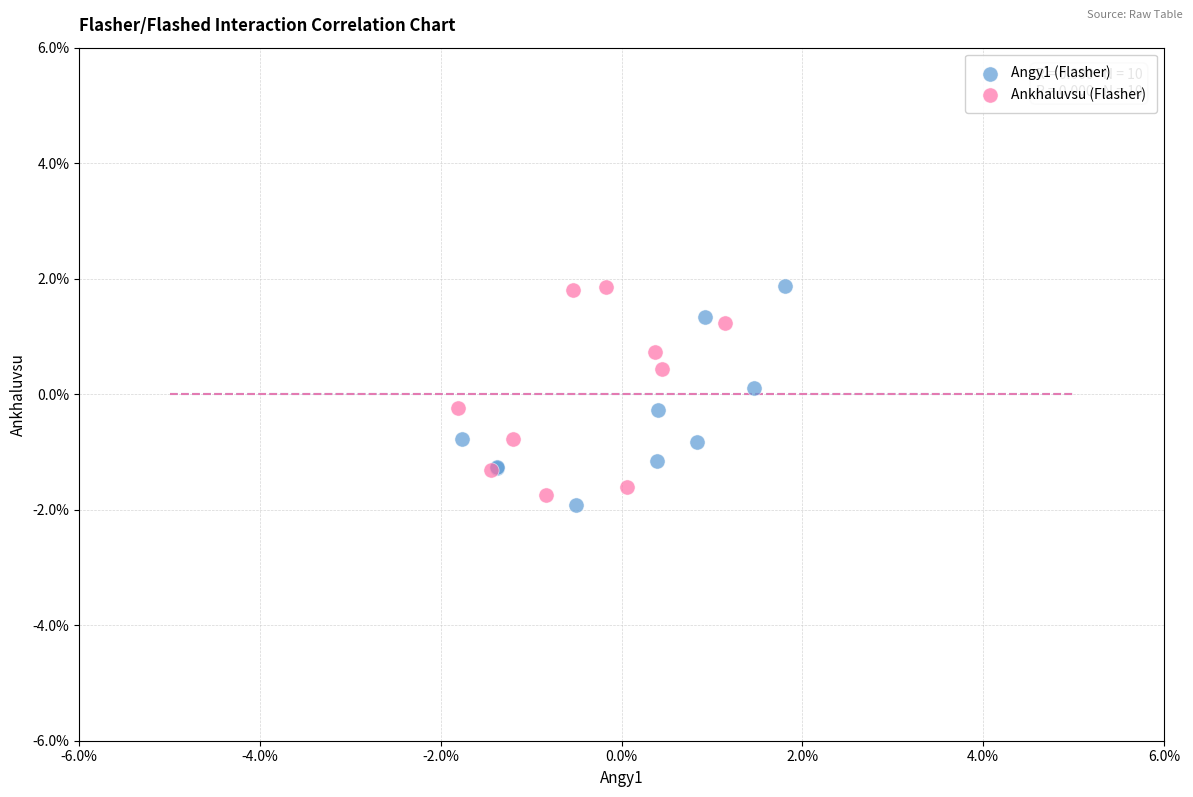

Which series has the widest spread of Y values?

Angy1 (Flasher)